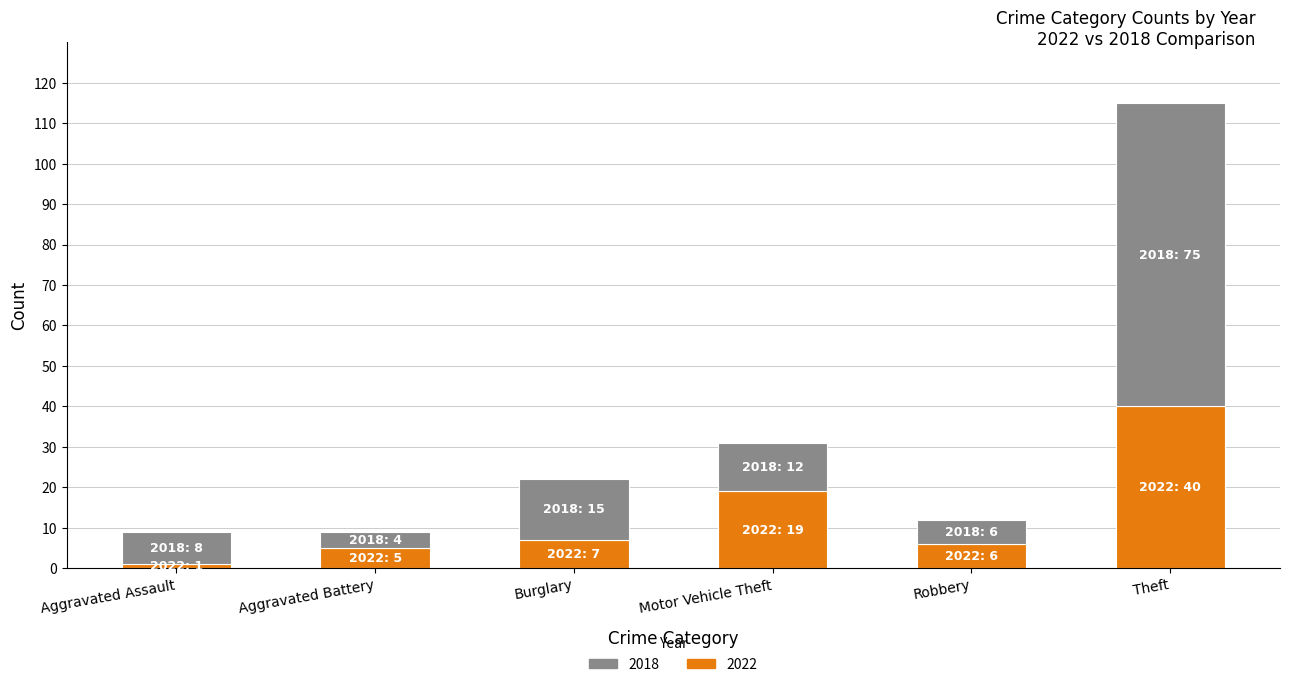

At which category is the sum across all series the highest?

Theft